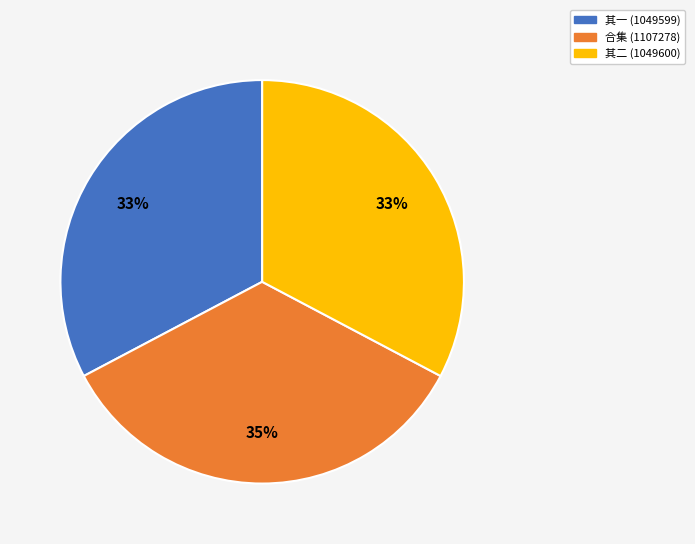

To the nearest percent, what is the difference between the largest and smallest slice percentages?

2%